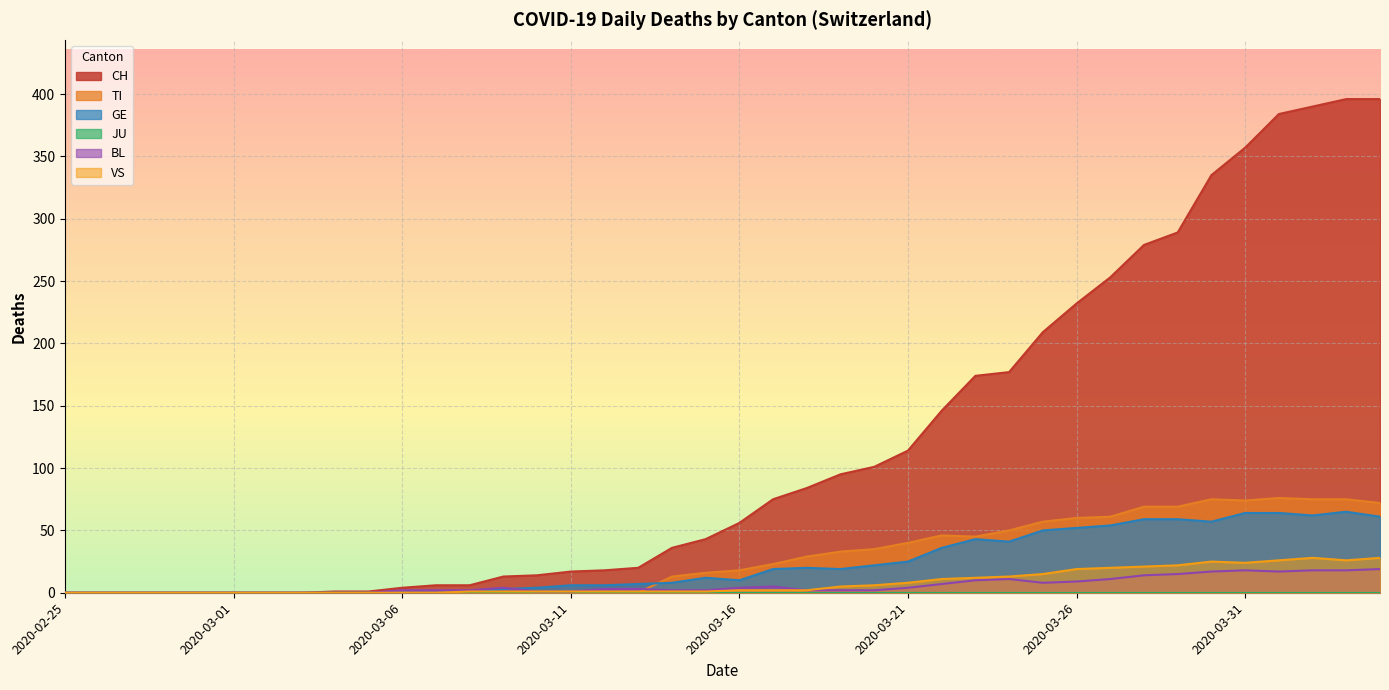

What is the maximum value shown in the chart?

396